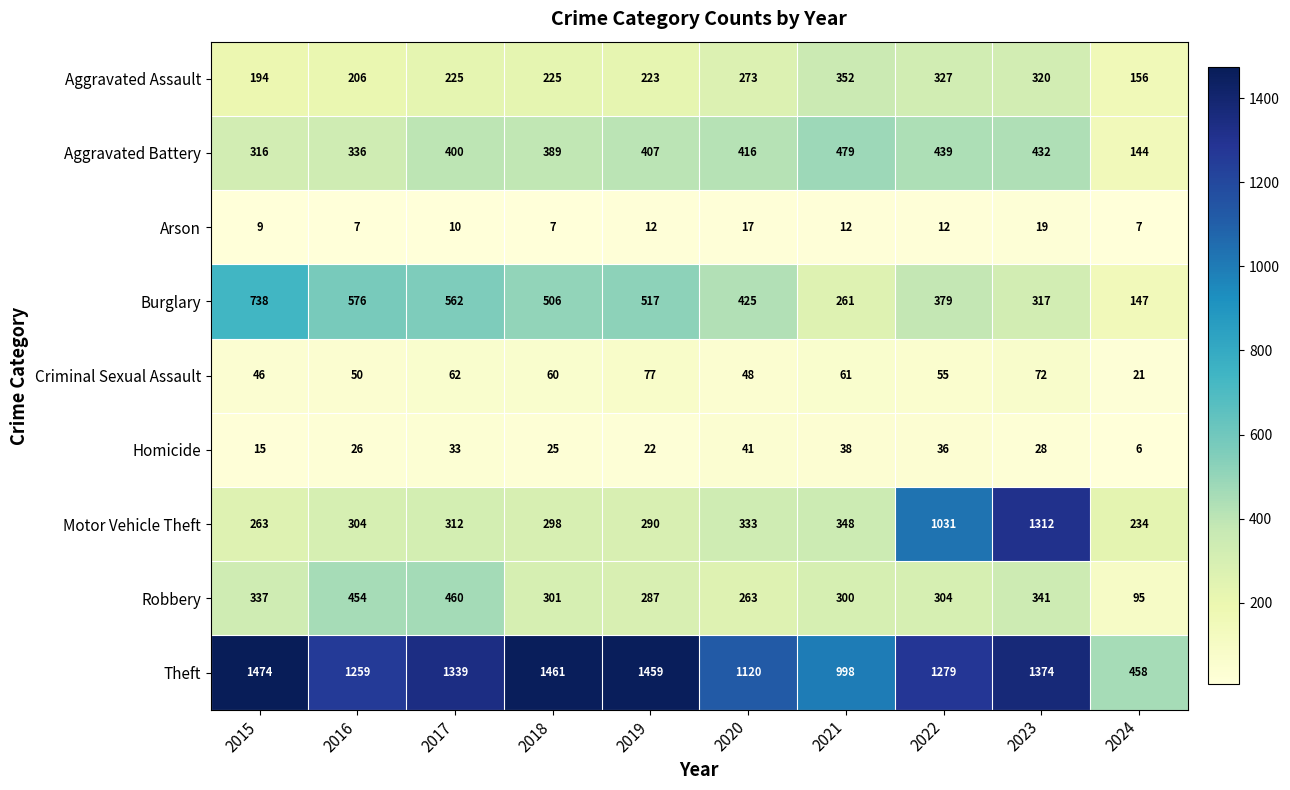

What is the lowest value of the Burglary series?

147